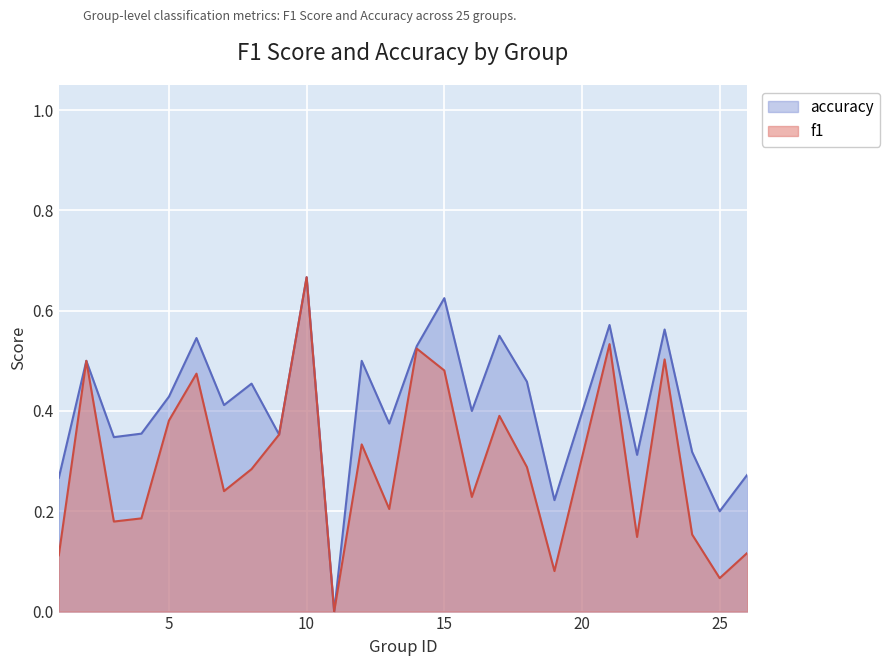

What is the sum of the accuracy values at 6 and 25?

0.7